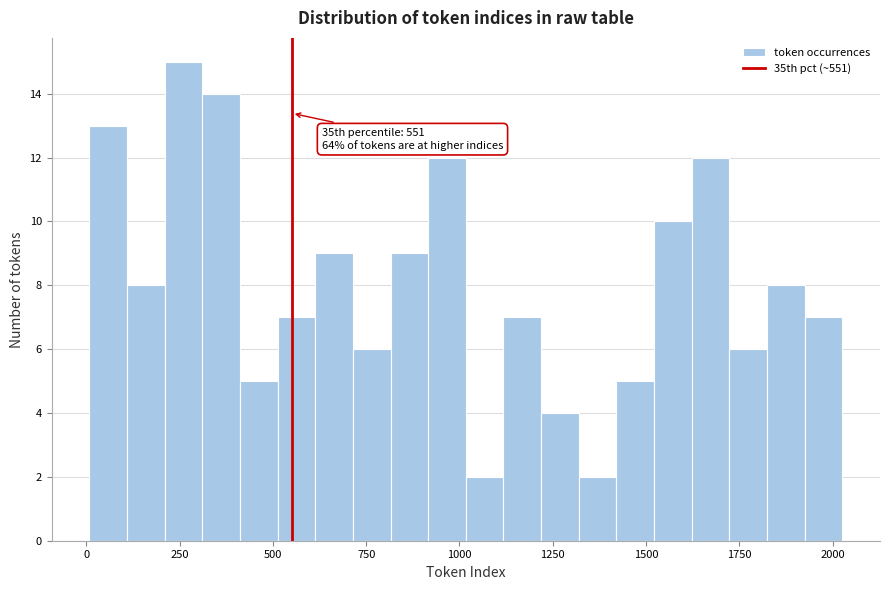

Read against the x-axis, roughly where is the centre of the tallest bar?

250